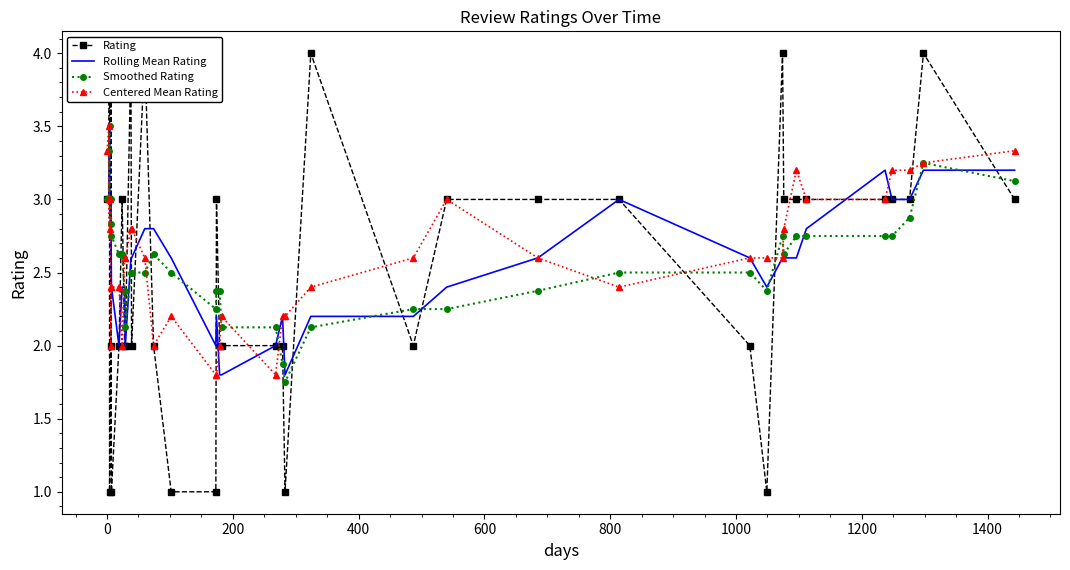

Is this an area chart (filled region under the line)?

No